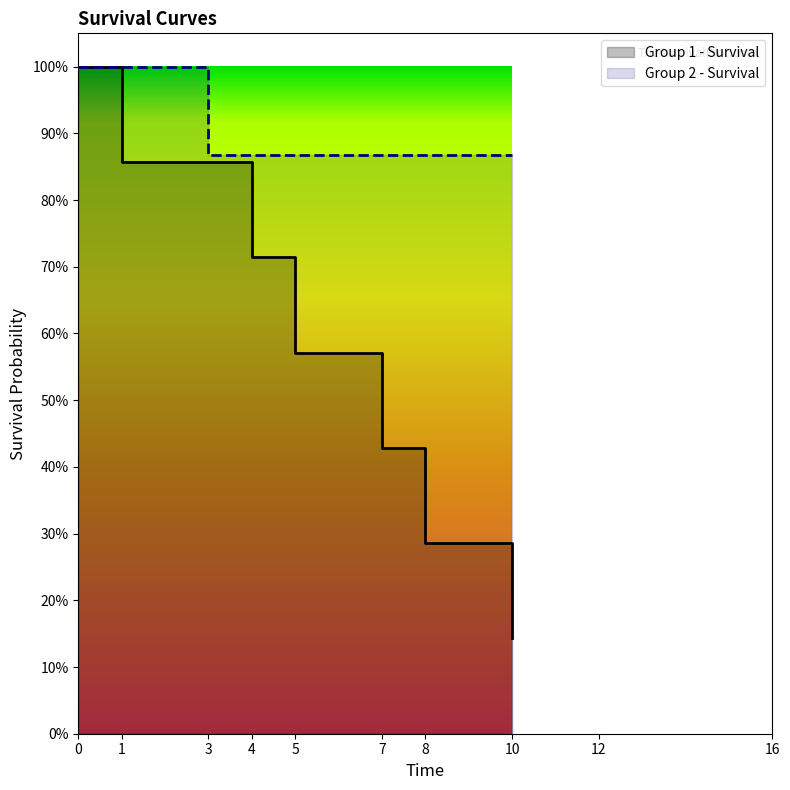

True or false: Group 1 - Survival and Group 2 - Survival intersect in this chart.

False